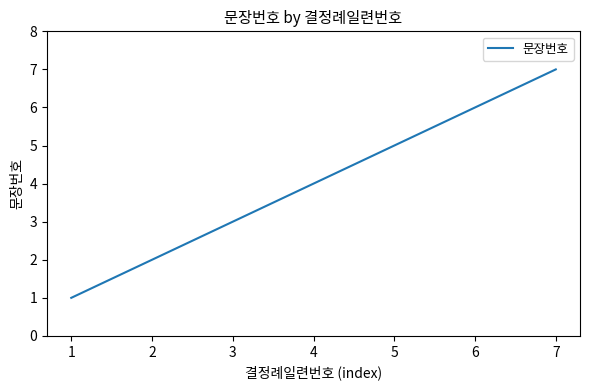

How many categories are shown in the chart?

7